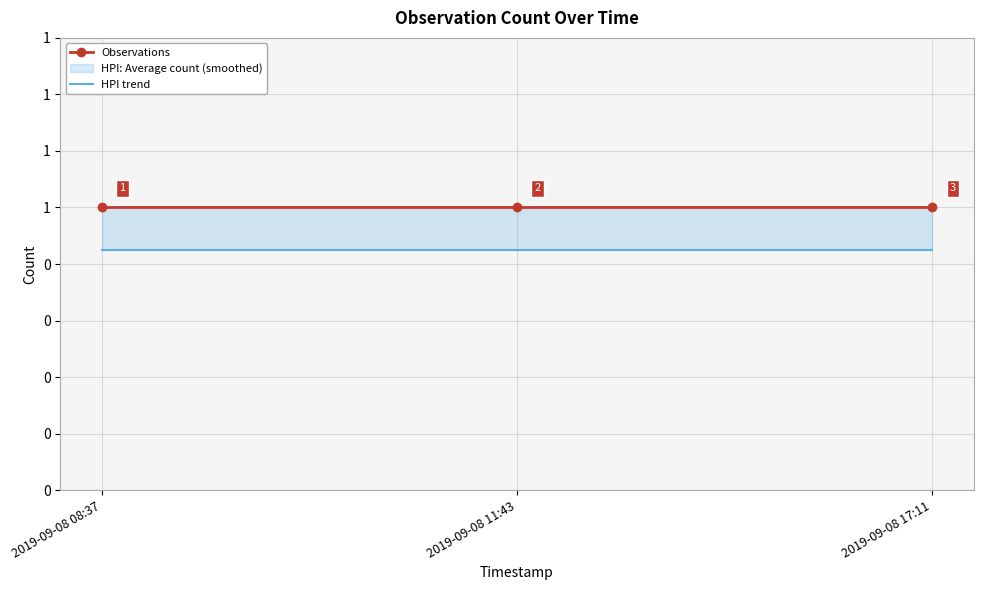

What is the approximate value of HPI trend at 2019-09-08 11:43?

0.8